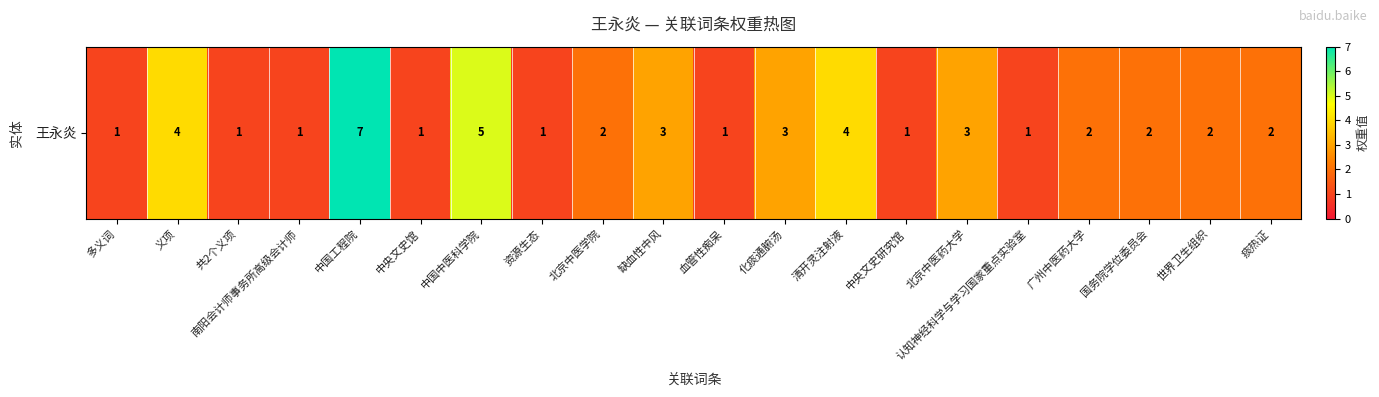

How many series are shown in this chart?

1